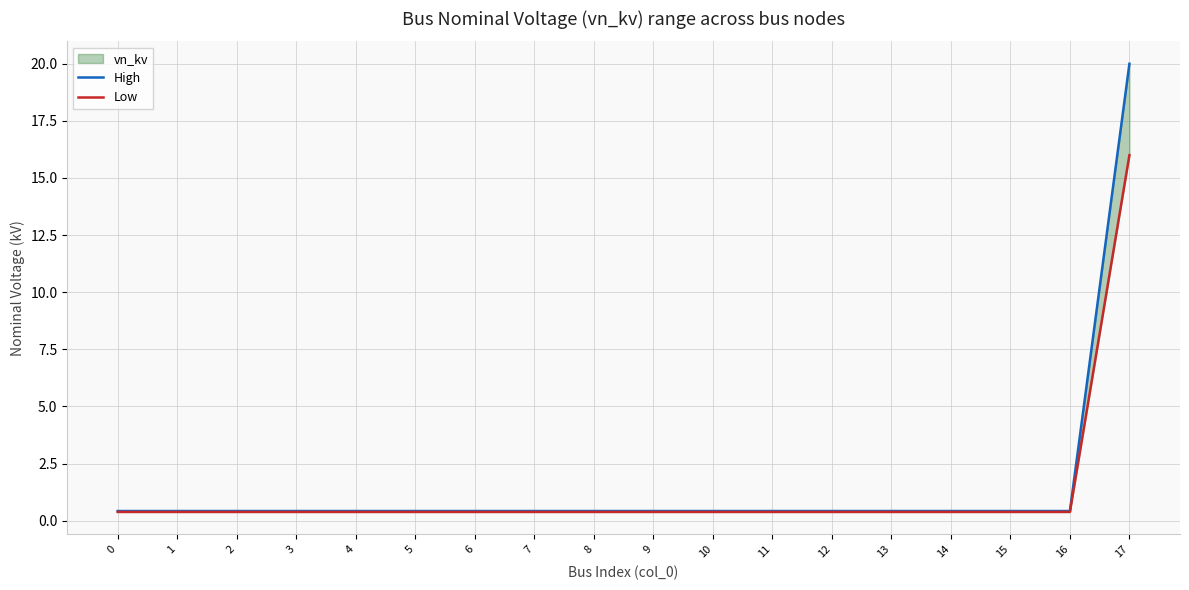

Reading left to right, list all the values displayed in this chart.

High: 0=0.4	1=0.4	2=0.4	3=0.4	4=0.4	5=0.4	6=0.4	7=0.4	8=0.4	9=0.4	10=0.4	11=0.4	12=0.4	13=0.4	14=0.4	15=0.4	16=0.4	17=20.0
Low: 0=0.4	1=0.4	2=0.4	3=0.4	4=0.4	5=0.4	6=0.4	7=0.4	8=0.4	9=0.4	10=0.4	11=0.4	12=0.4	13=0.4	14=0.4	15=0.4	16=0.4	17=16.0